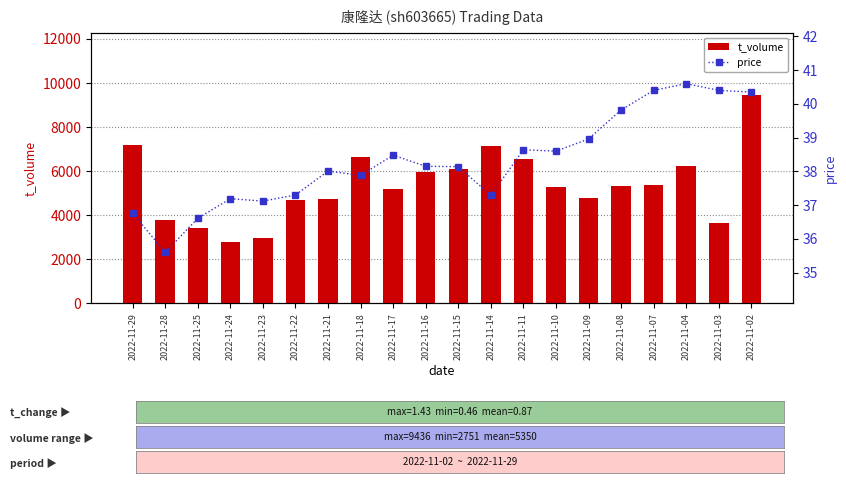

At which label is price closest to 38?

2022-11-21